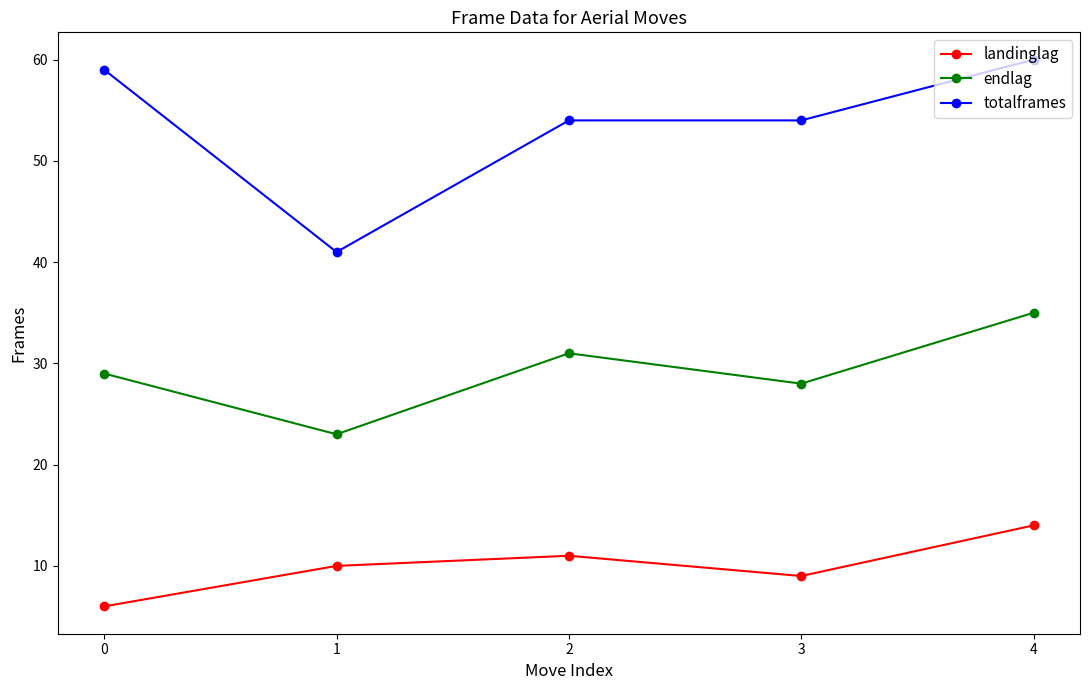

Reading left to right, extract all data points from this chart.

landinglag: 6	10	11	9	14
endlag: 29	23	31	28	35
totalframes: 59	41	54	54	60